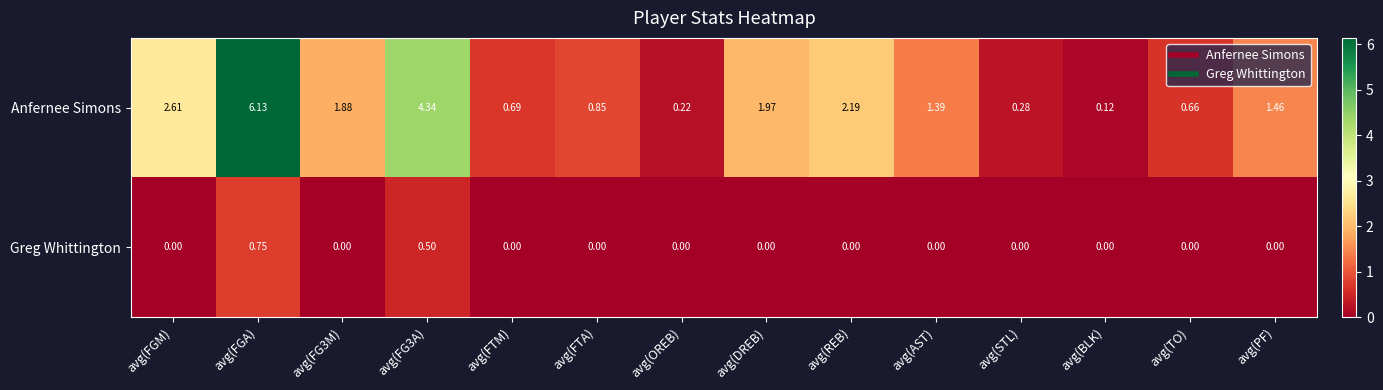

Is the value of Greg Whittington at avg(FGM) greater than the value of Anfernee Simons at avg(TO)?

No